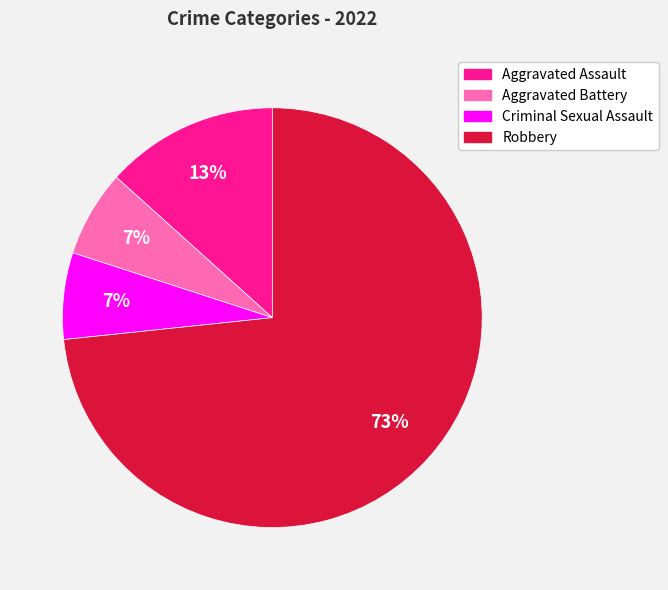

Do Criminal Sexual Assault and Robbery together represent more than half of the pie?

Yes